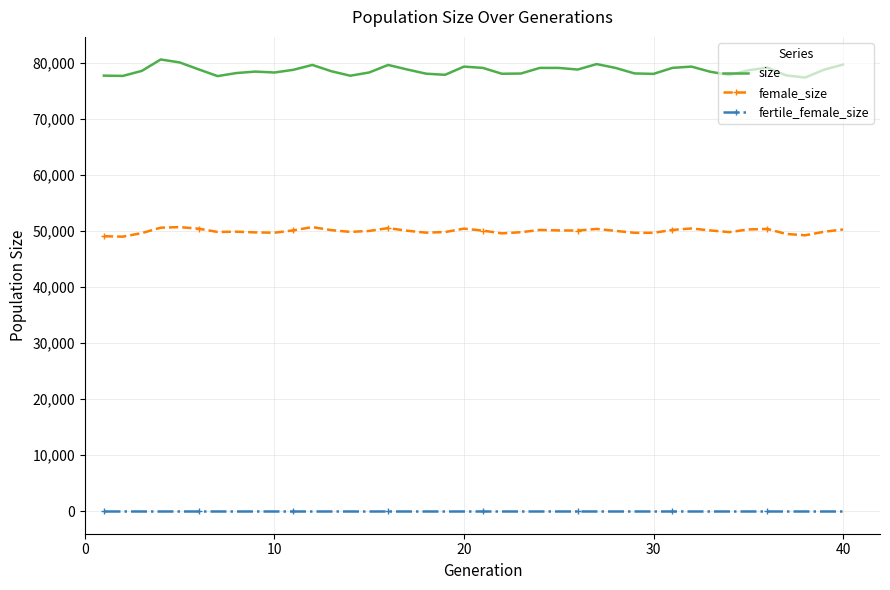

Which series has the widest spread of values?

size